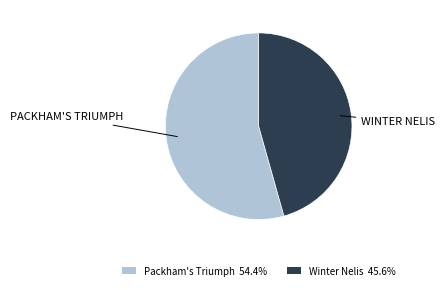

What is the ratio of the value at Winter Nelis 45.6% to the value at Packham's Triumph 54.4%?

0.8